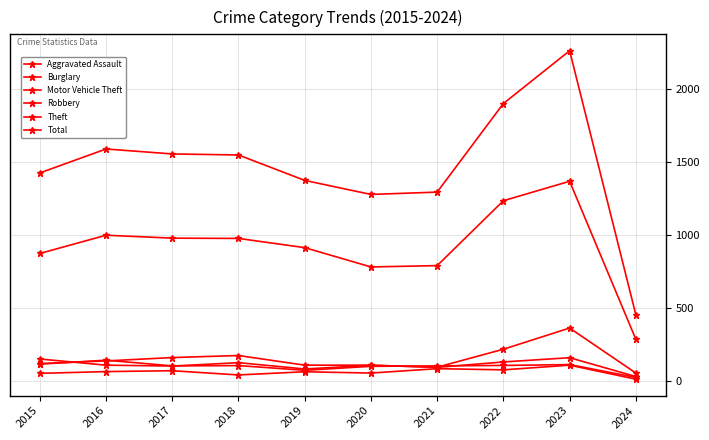

How many categories are shown in the chart?

10